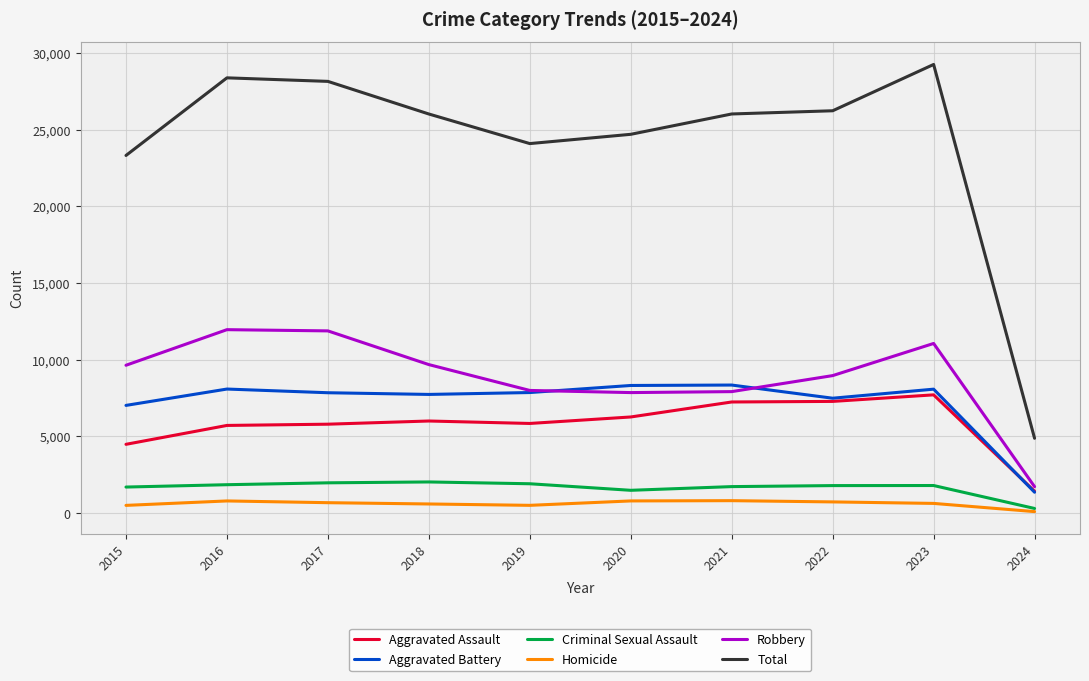

Is it true that Total equals 24100 at 2019?

True